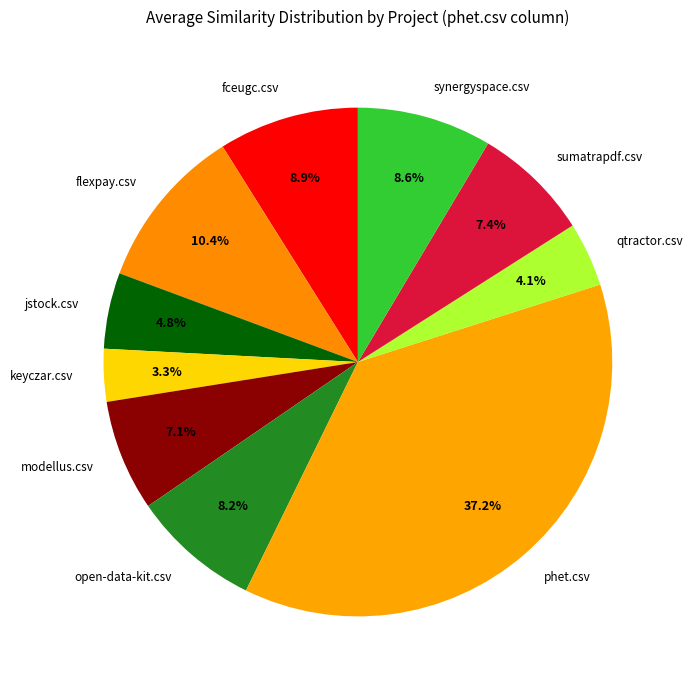

Which slice is the smallest?

keyczar.csv